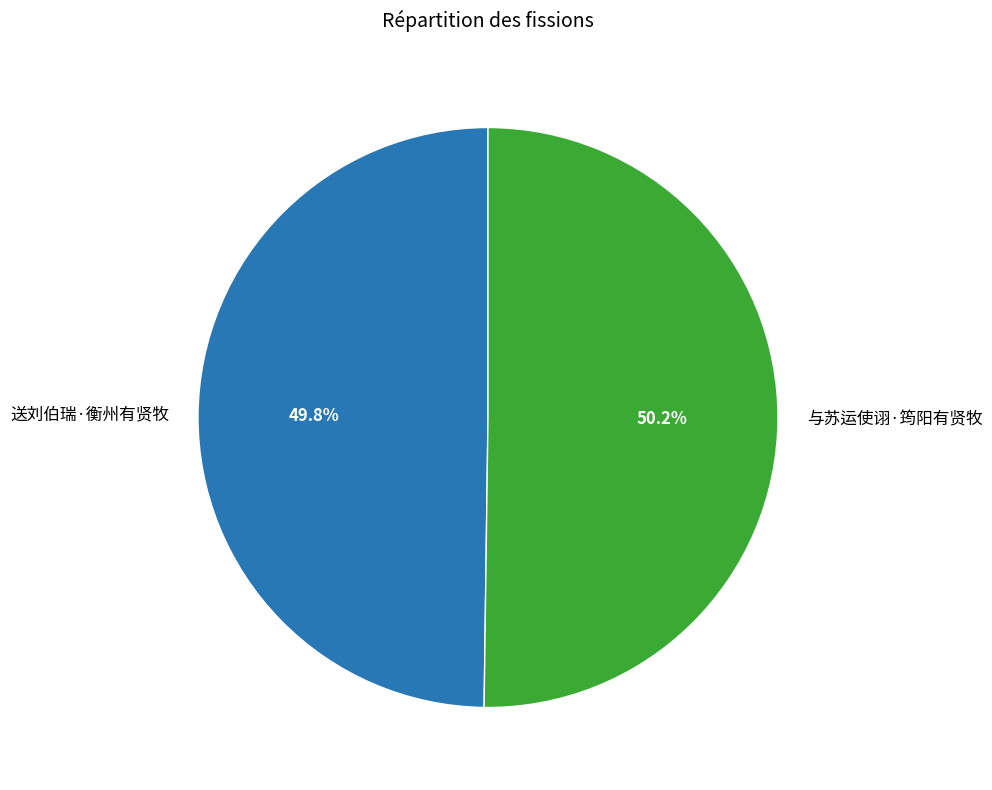

True or false: 与苏运使诩·筠阳有贤牧 accounts for 50% of the total.

True